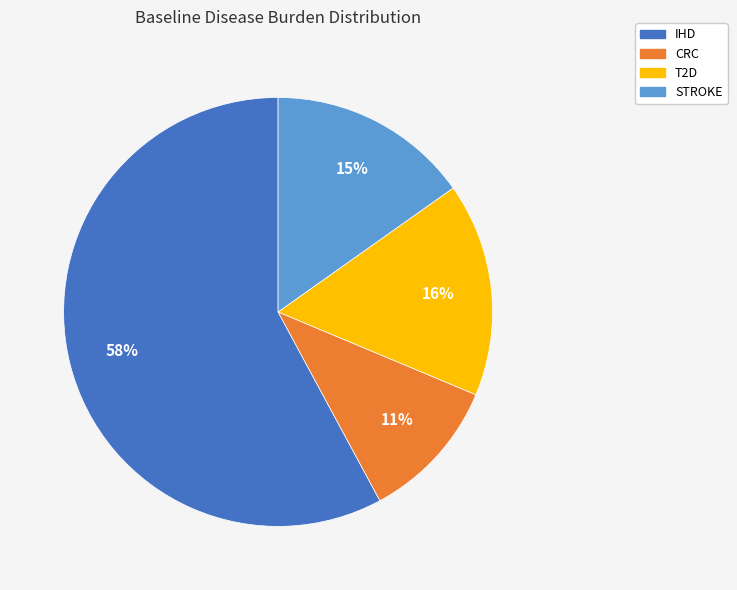

To the nearest percent, what is the average slice percentage?

25%